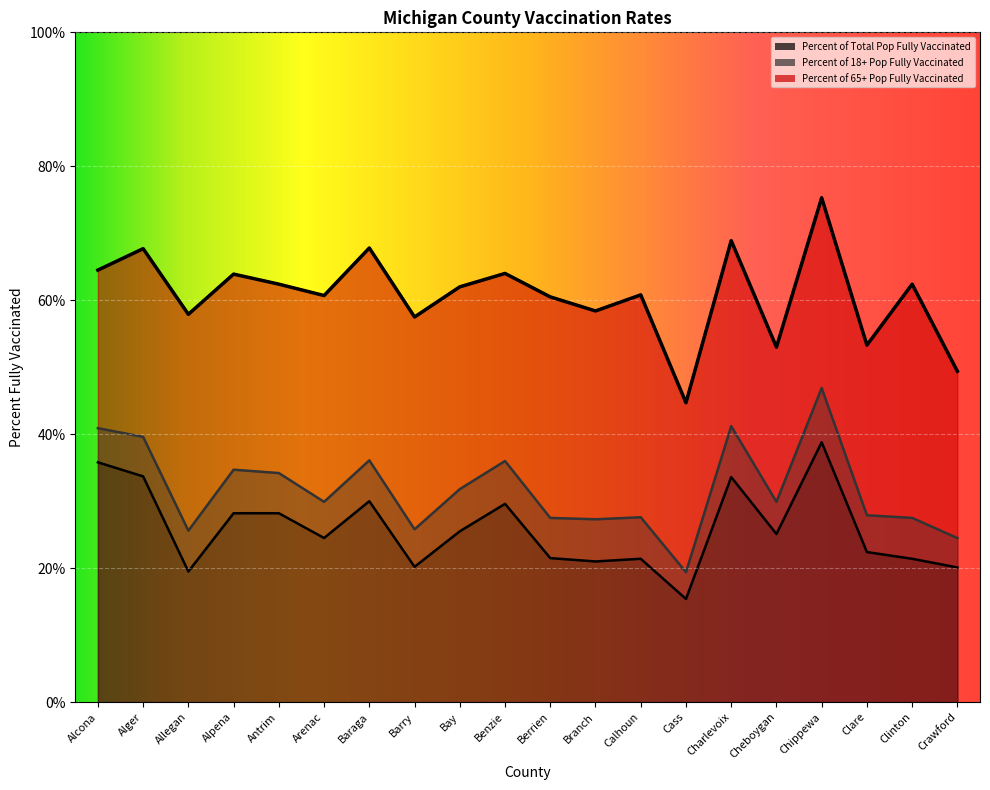

The Percent of Total Pop Fully Vaccinated series shows 44.9 at Alpena. True or false?

False